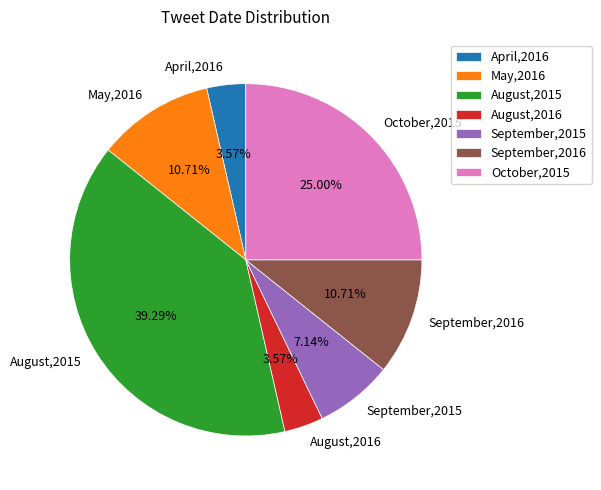

What is the ratio of the value at May,2016 to the value at April,2016?

3.0